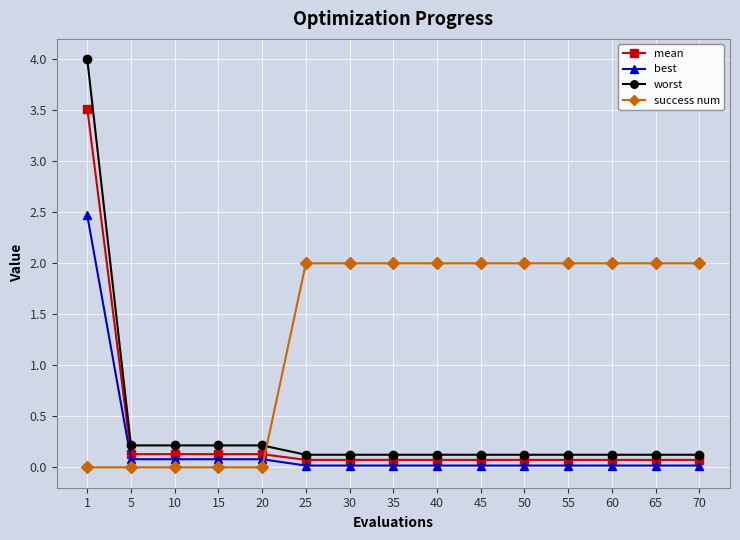

What is the value of the best point at the 4th from the left?

0.1